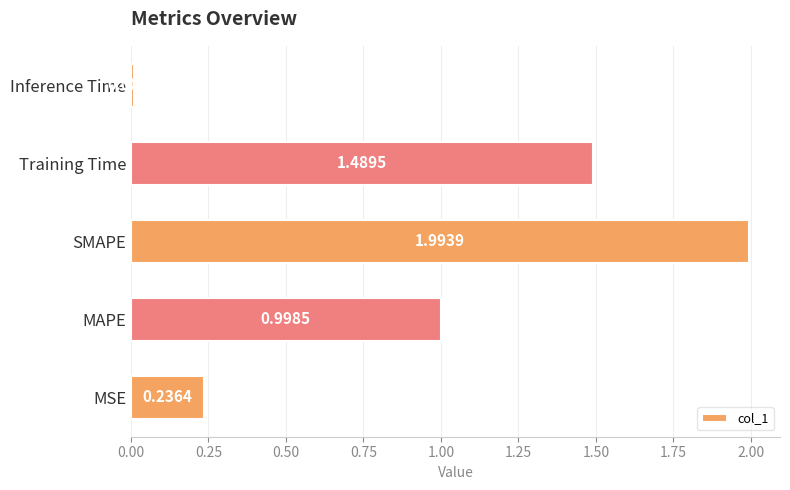

What is the greatest value displayed?

2.0